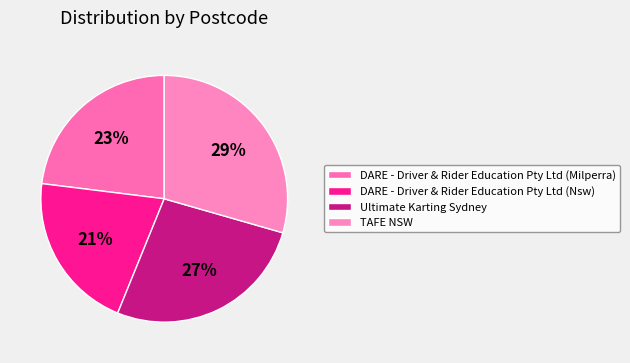

Count the number of slices in the pie.

4